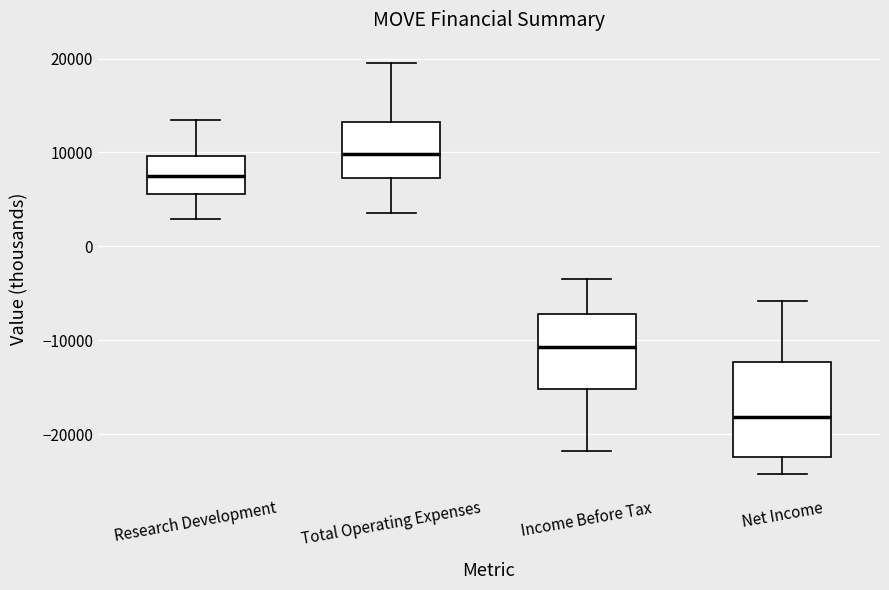

Reading left to right, transcribe this box plot: for each box, give where its median line is, the range the box spans, and where its two whiskers end, as read against the y-axis. The values are not printed on the chart, so give them approximately, as read against the axis.

Research Development: median 7000, box 6000 to 10000, whiskers 3000 to 13000
Total Operating Expenses: median 10000, box 7000 to 13000, whiskers 4000 to 20000
Income Before Tax: median -11000, box -15000 to -7000, whiskers -22000 to -3000
Net Income: median -18000, box -22000 to -12000, whiskers -24000 to -6000